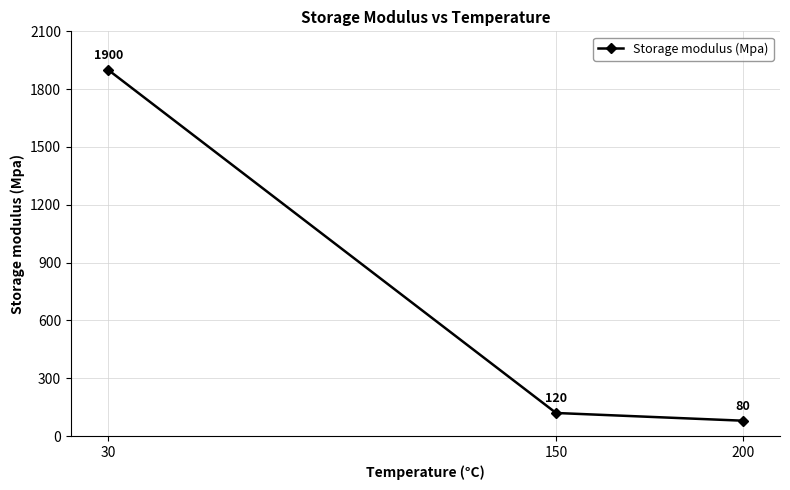

List the labels in order of value, largest first.

30, 150, 200